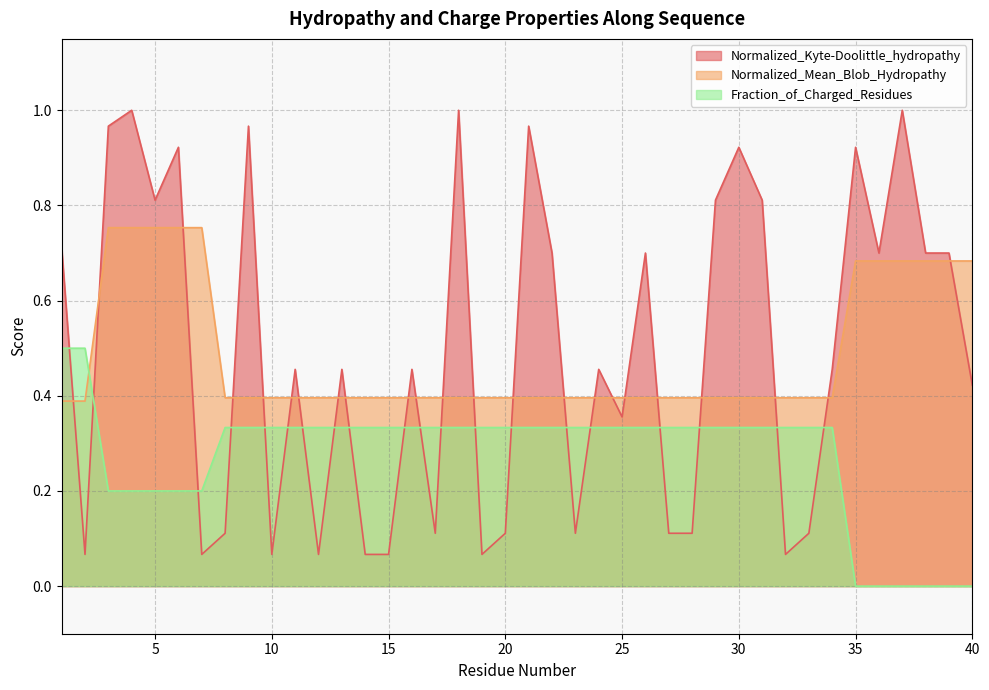

What is the sum of all Normalized_Mean_Blob_Hydropathy values?

19.3